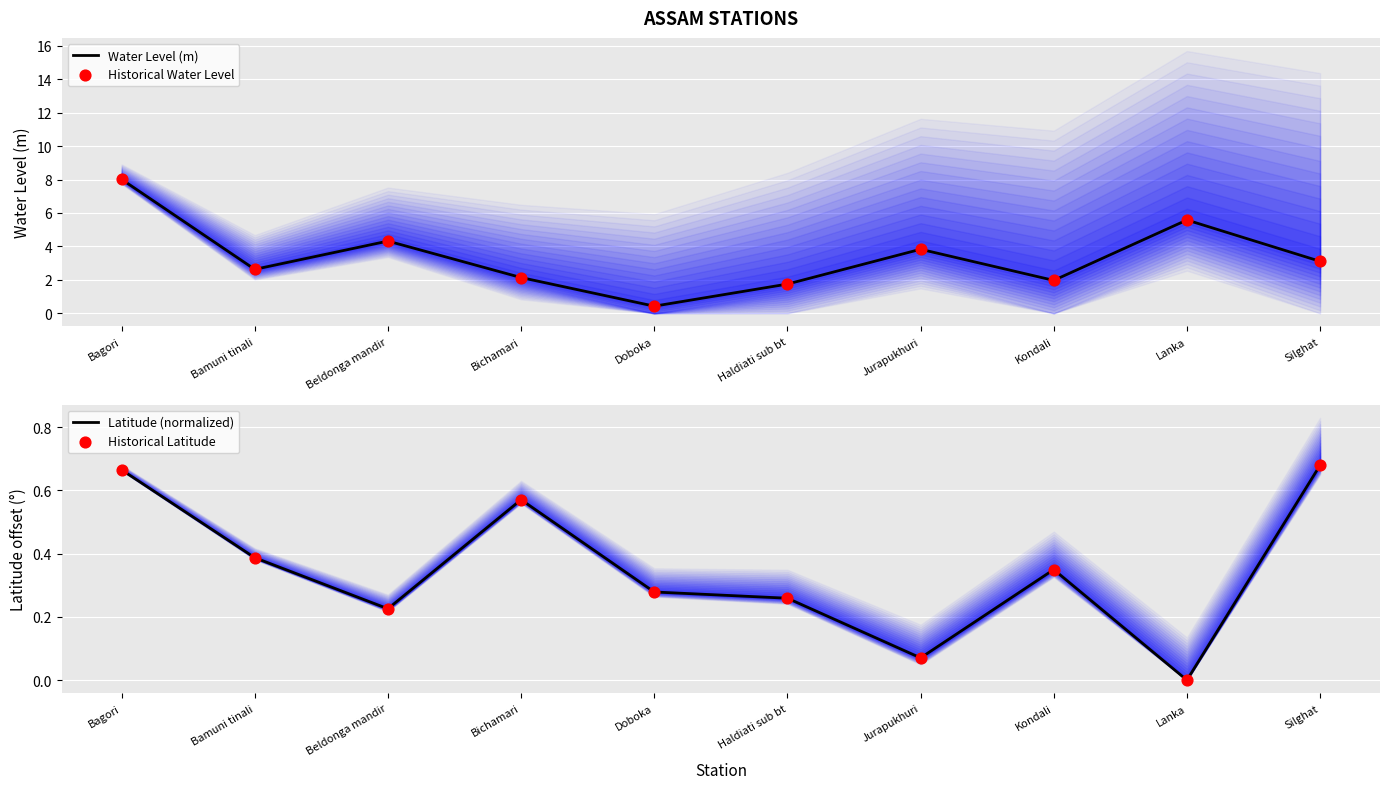

At how many categories does at least one series exceed 0?

10